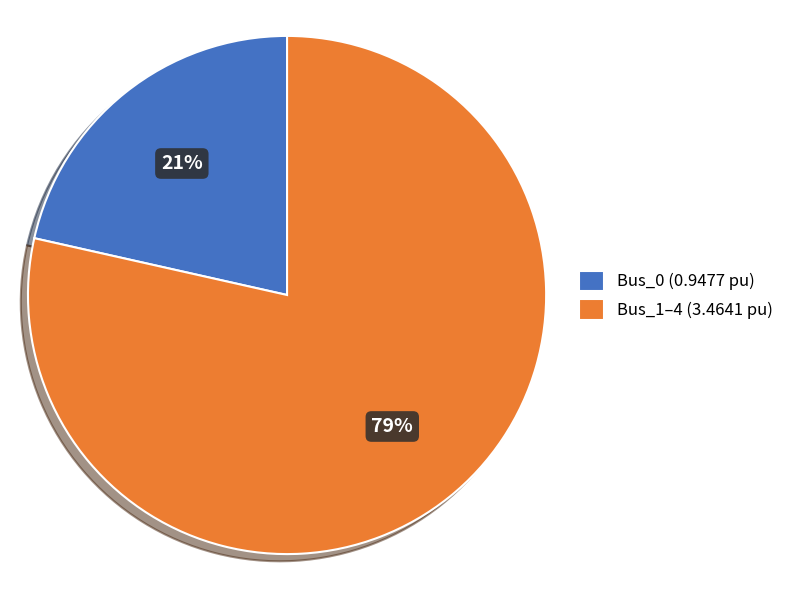

To the nearest percent, what is the average slice percentage?

50%